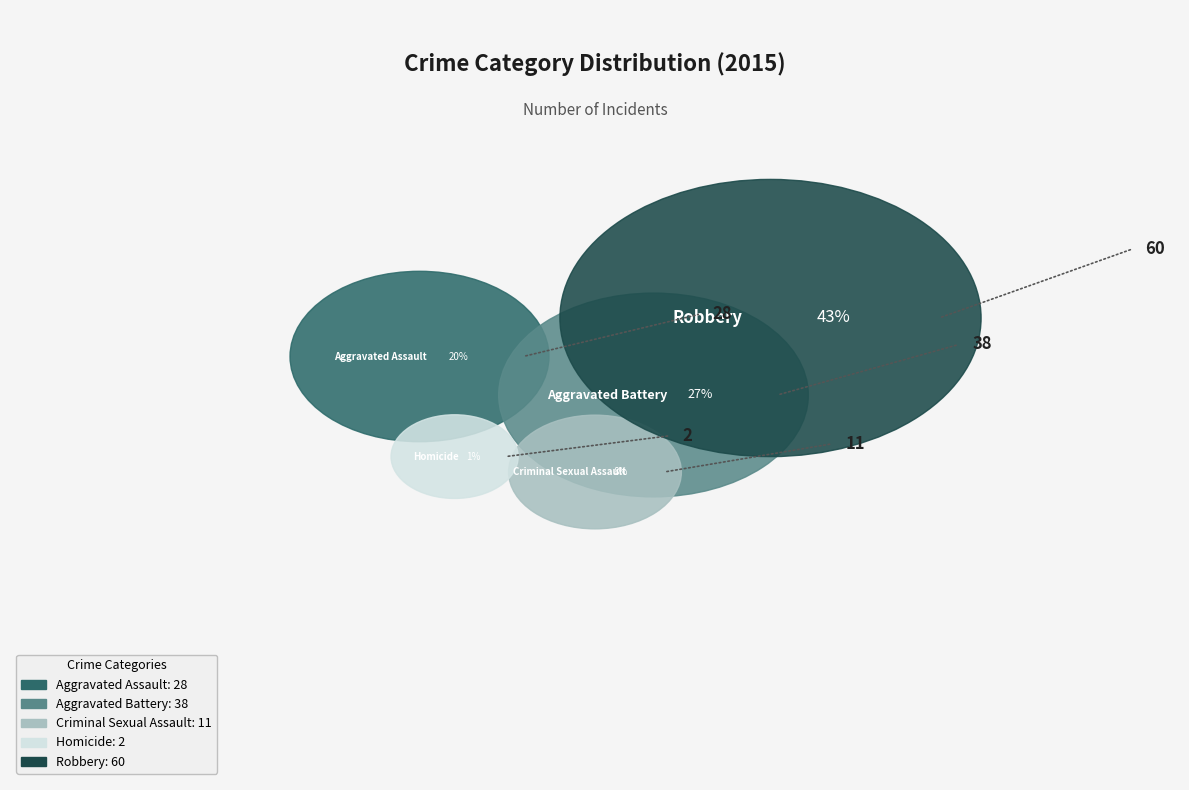

Is the sum of Aggravated Battery and Robbery greater than half?

Yes